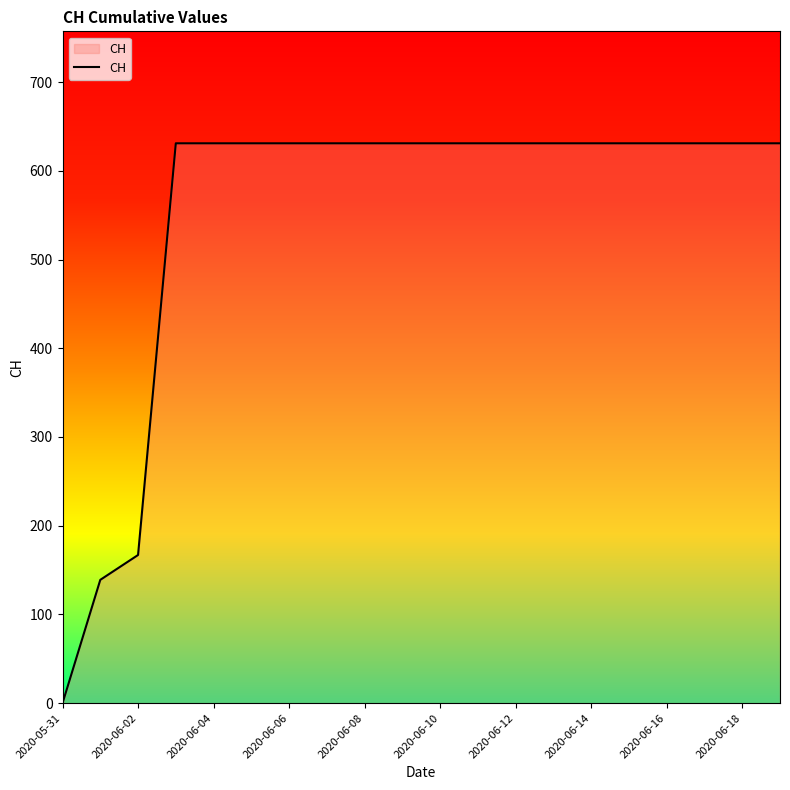

What is the sum of all values?

11033